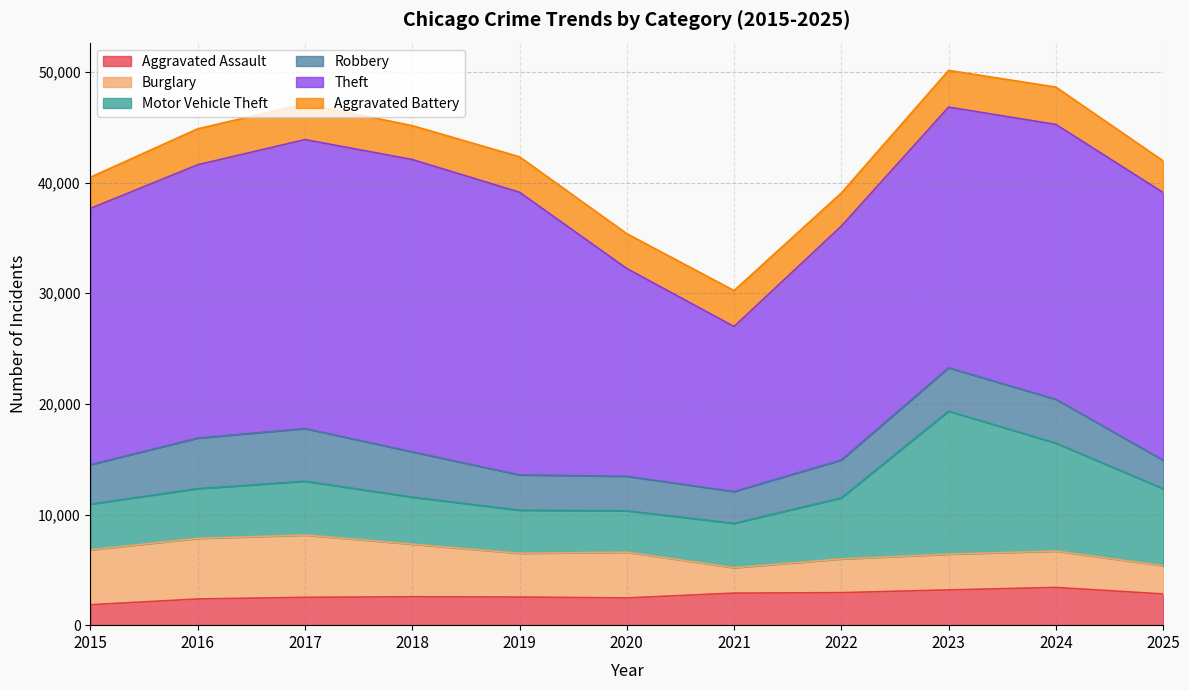

Count the number of data series in this chart.

6